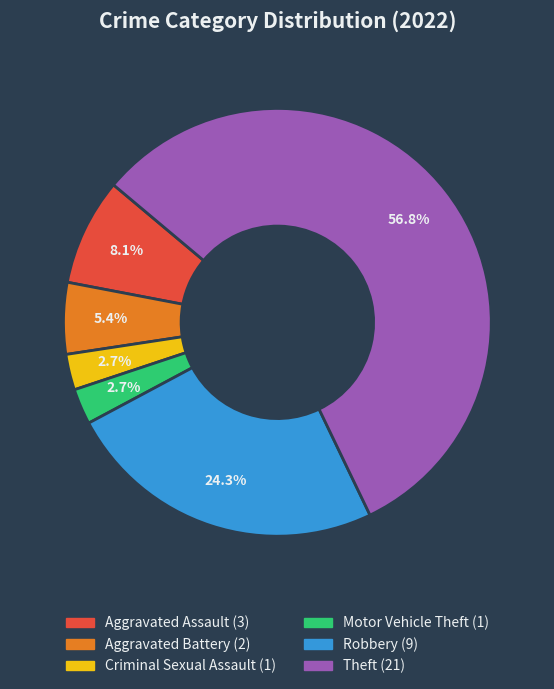

Combined, what portion of the pie is Criminal Sexual Assault and Robbery?

27.0%